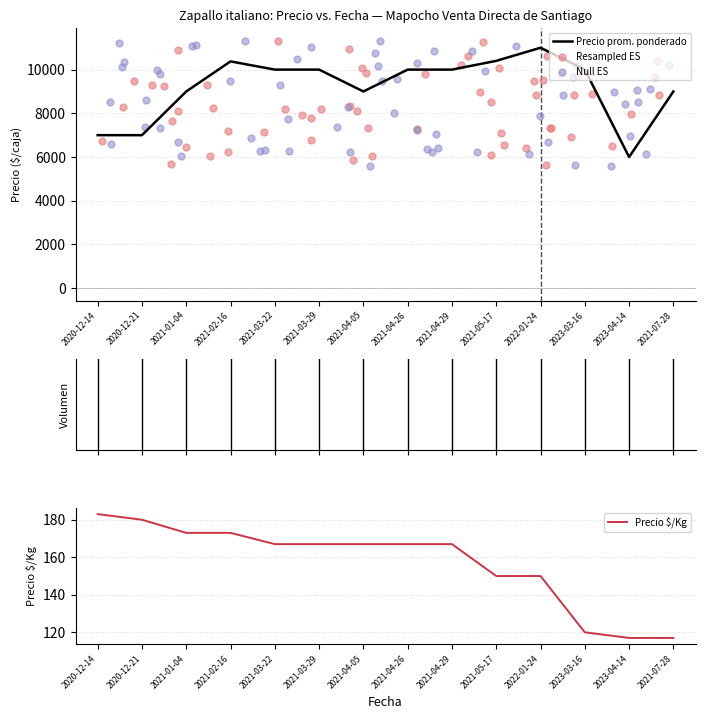

Which series contains the lowest Y value?

Volumen